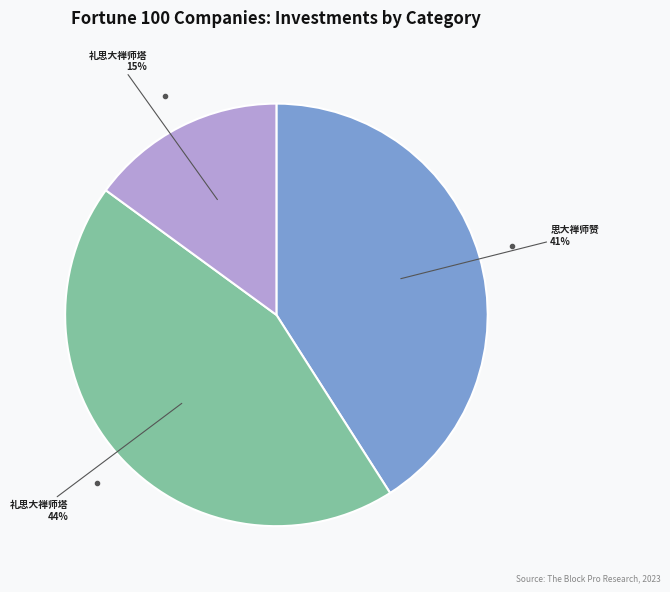

To the nearest percent, what is the average slice percentage?

33%